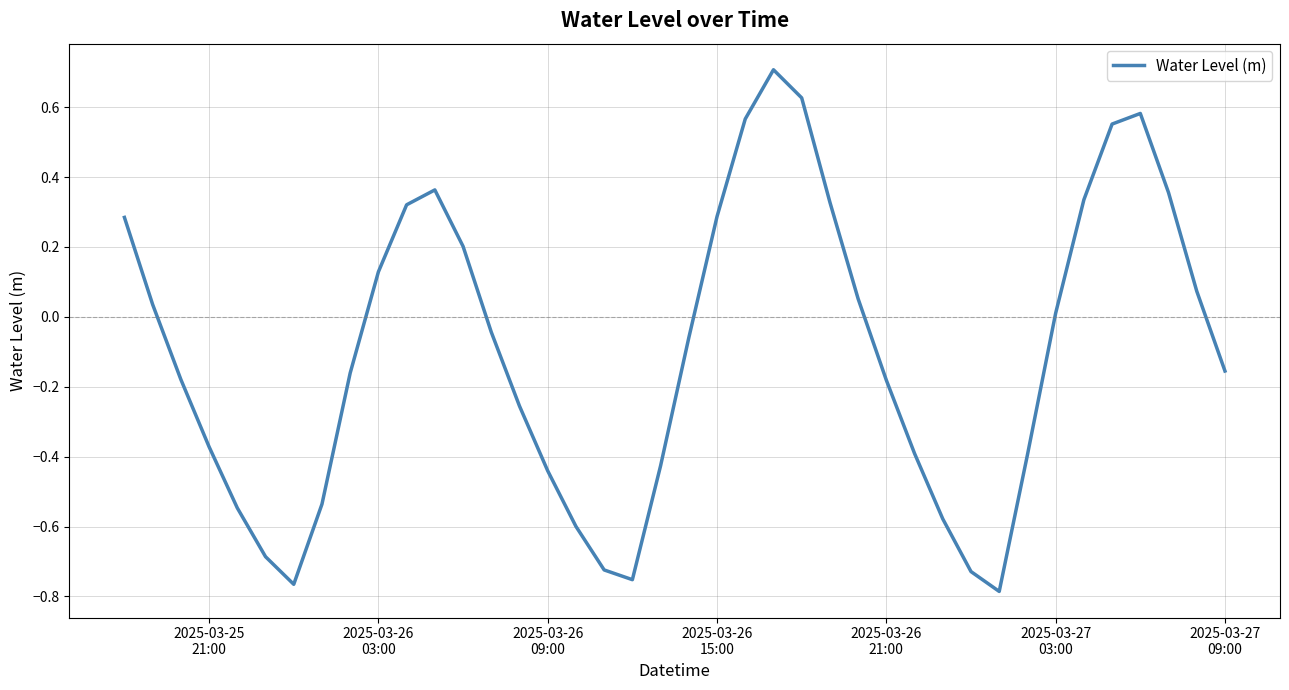

What is the greatest value displayed?

0.7